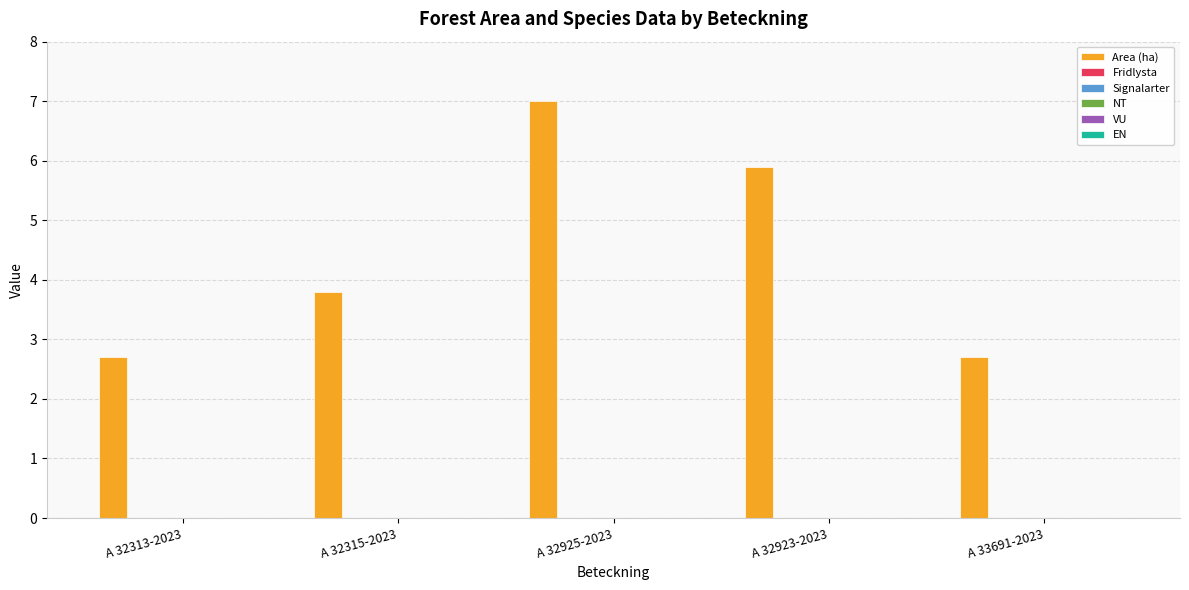

Count the values in the range 2 to 5.

3